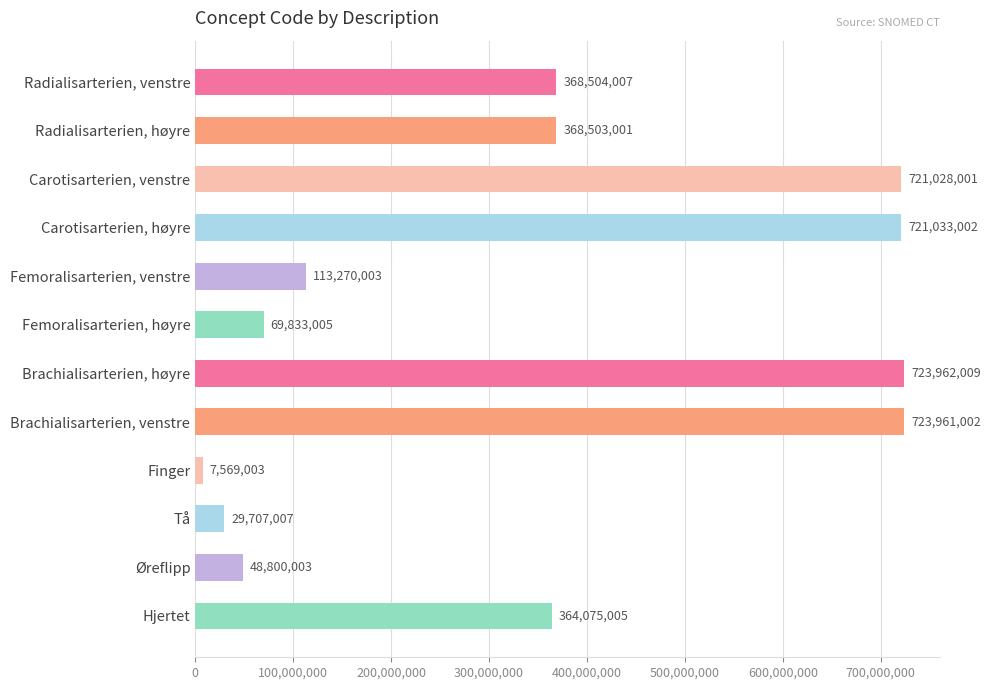

What is the sum of all values?

4260245048